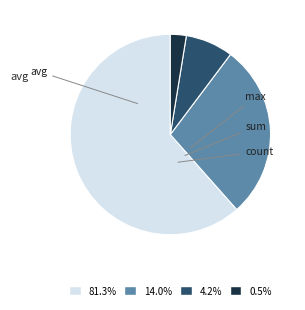

How many segments does this pie chart have?

4